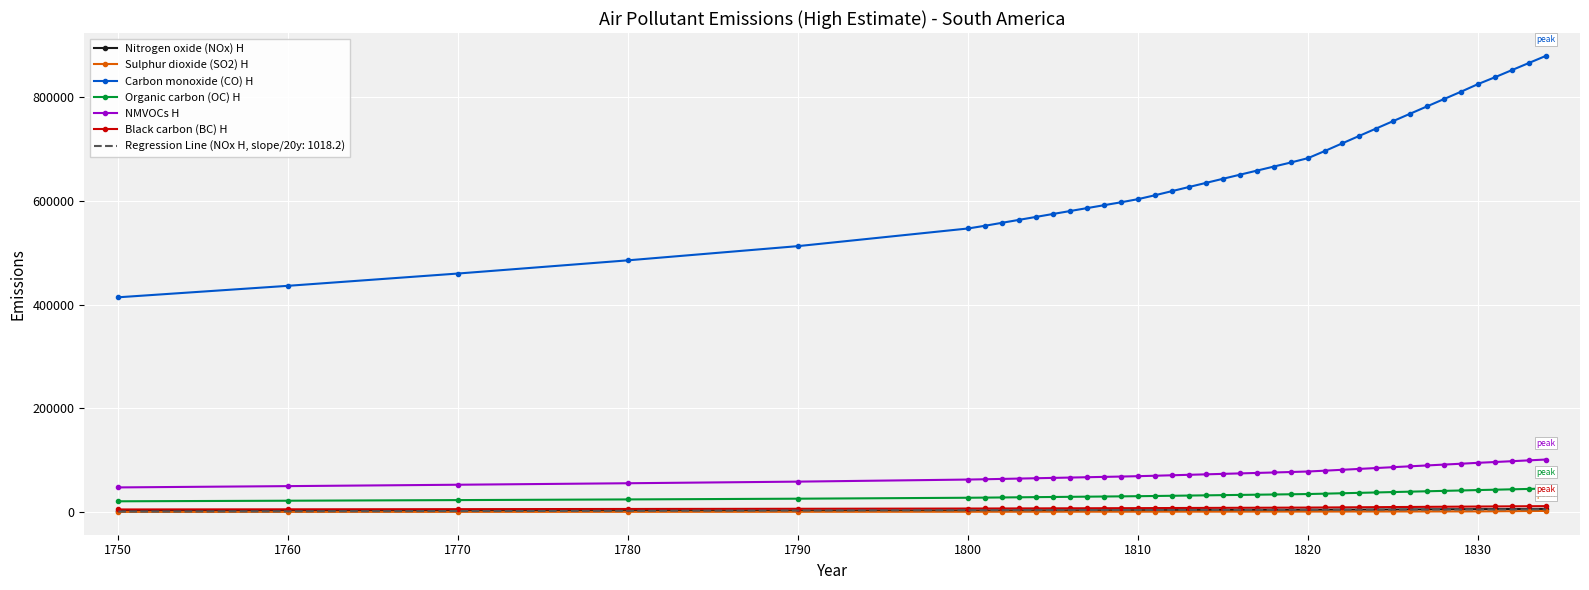

What is the greatest value displayed?

878814.7